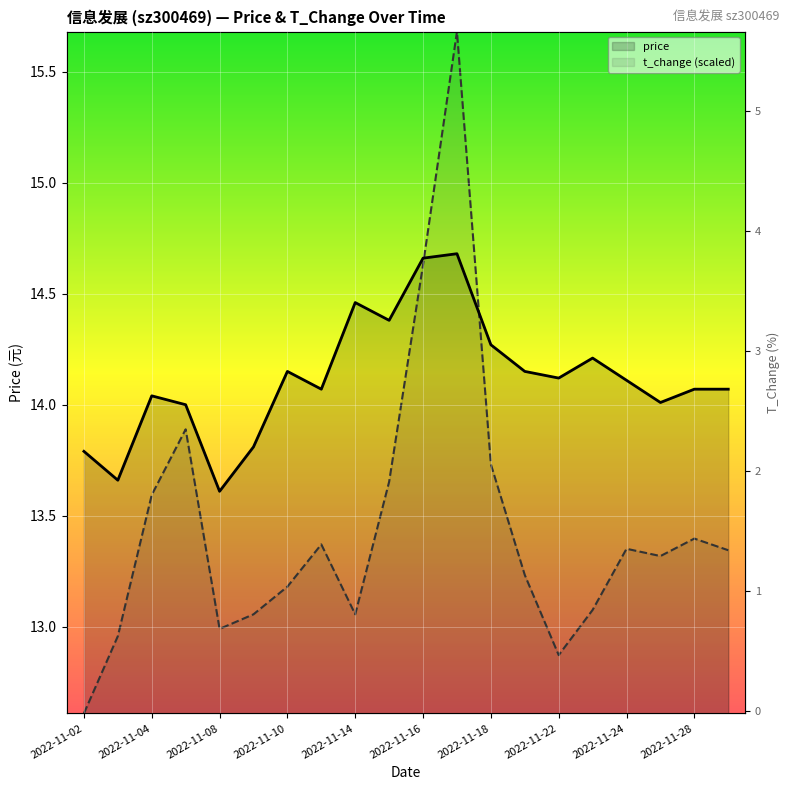

What is the difference between the maximum and second lowest values in the price series?

1.0